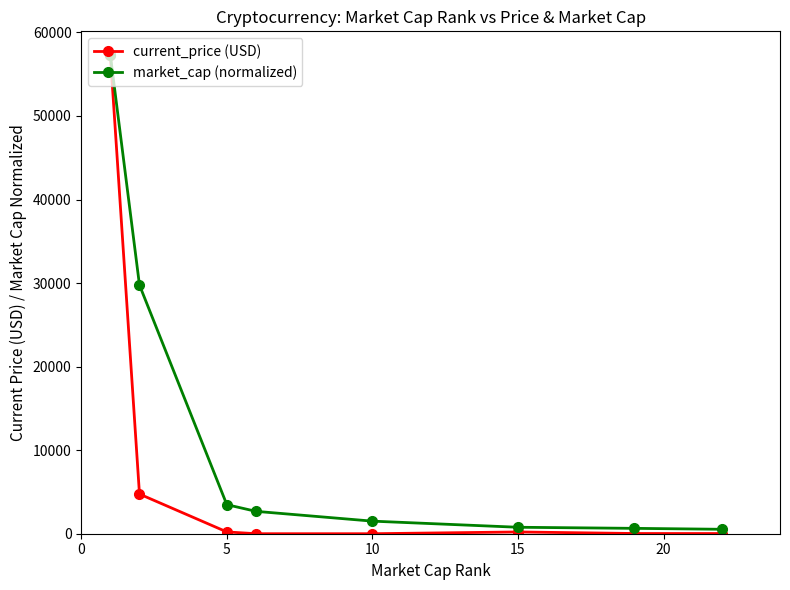

What is the value of the current_price (USD) point at the 4th from the left?

1.6